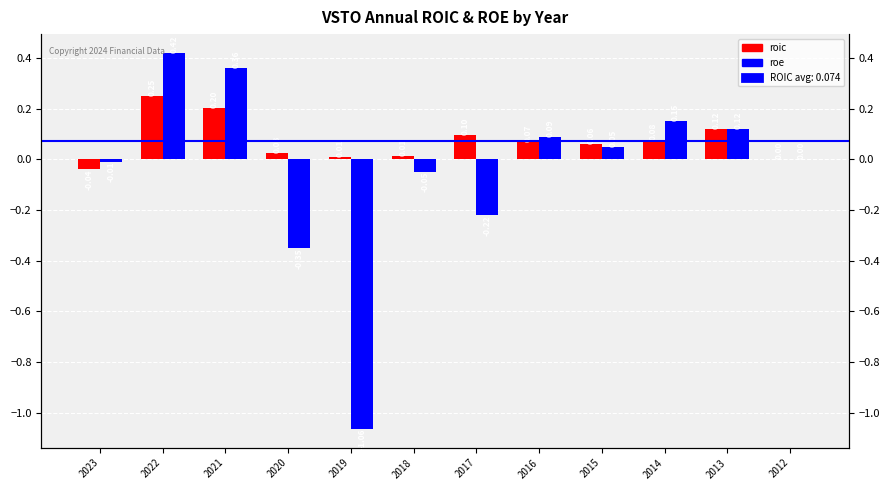

Is it true that roe equals -0.6 at 2012?

False